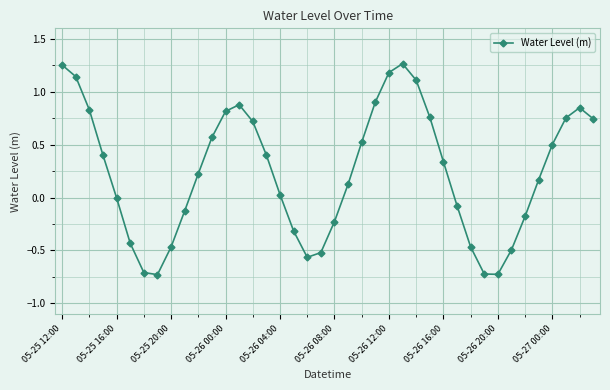

True or false: there are more than 1 points higher than both neighbors.

True